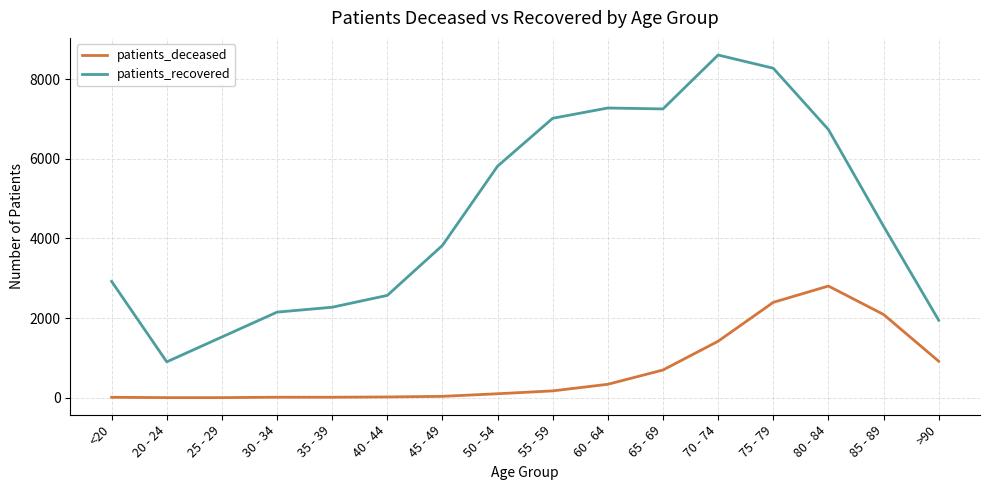

How many categories are shown in the chart?

16